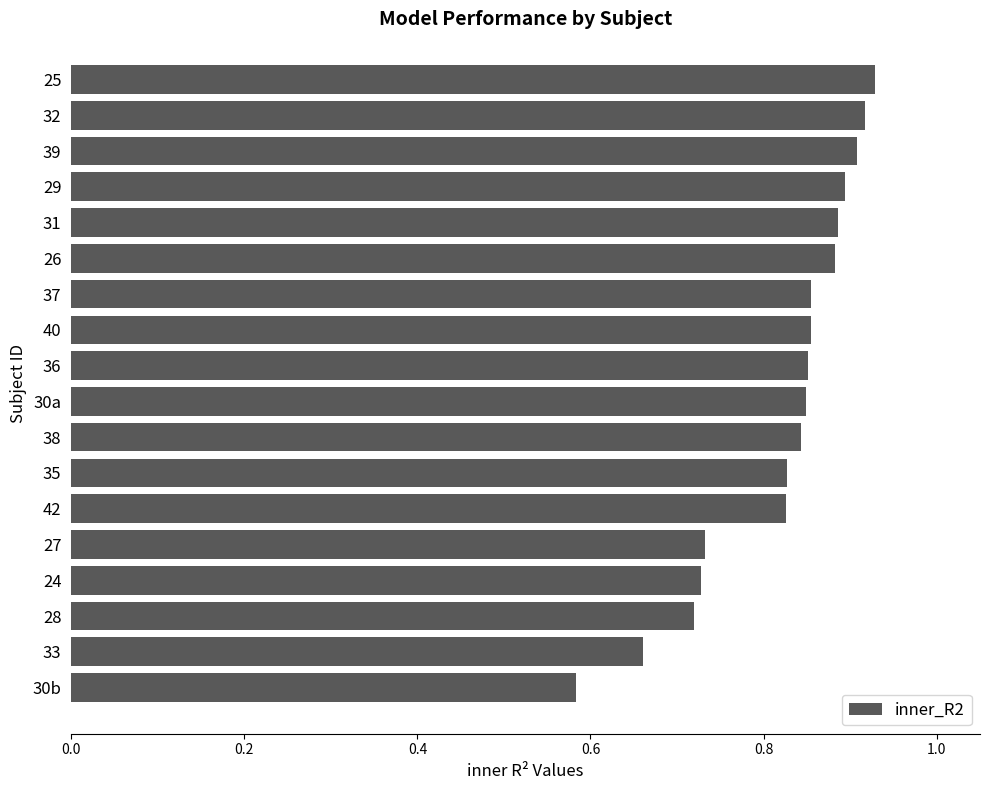

The value at 26 is 0.5. True or false?

False